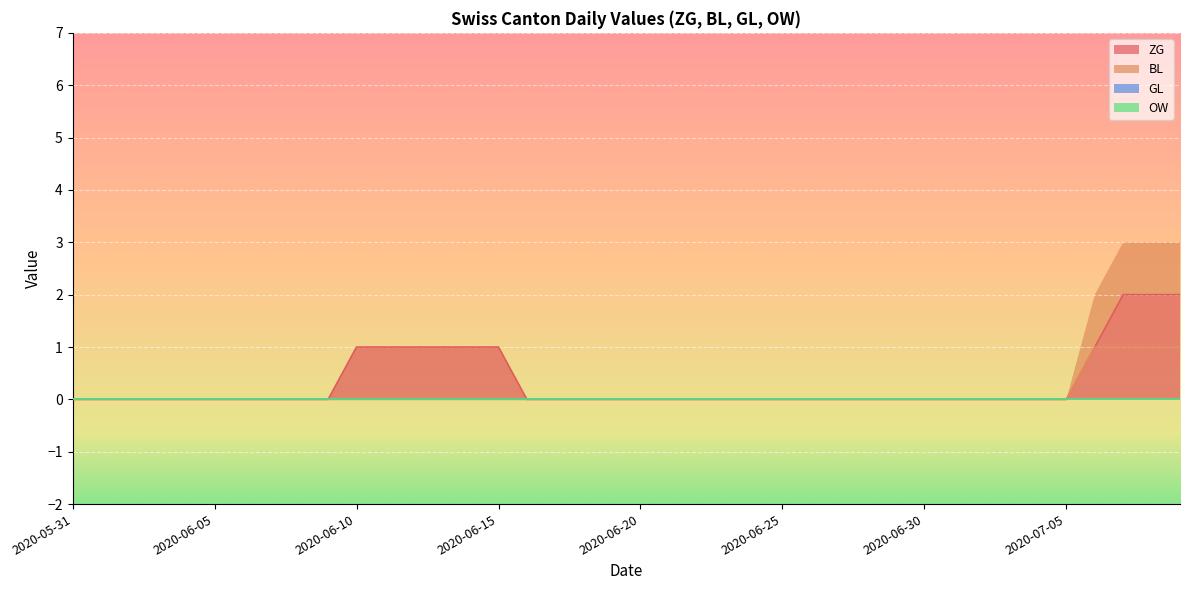

The value of BL at 2020-06-28 is 0. True or false?

True